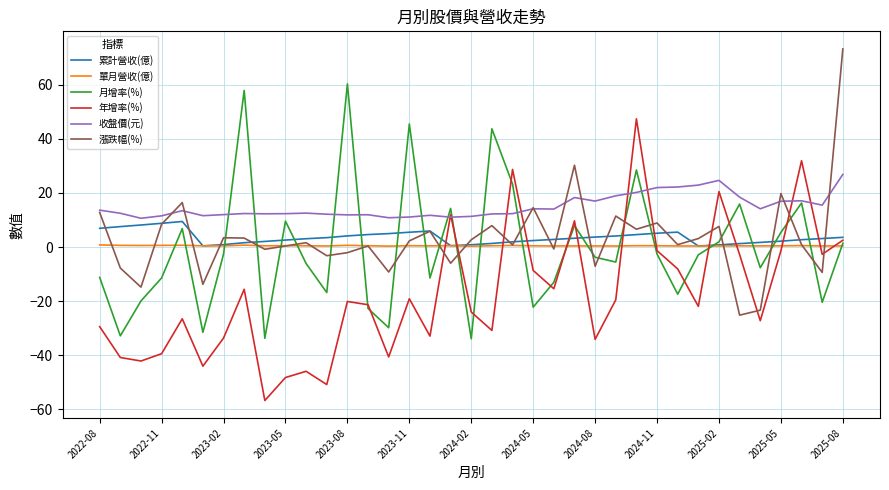

Which series has the largest total across all categories?

收盤價(元)